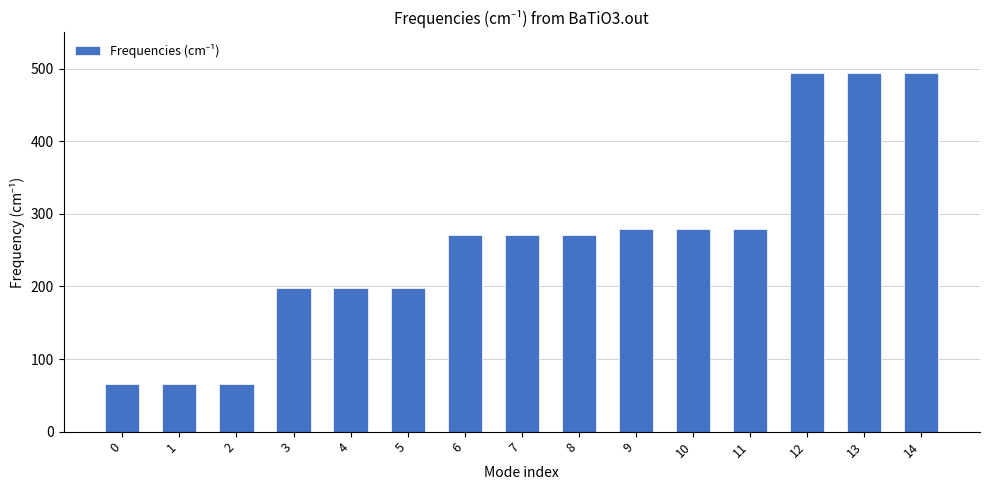

What is the value of the 7th bar from the left?

270.6